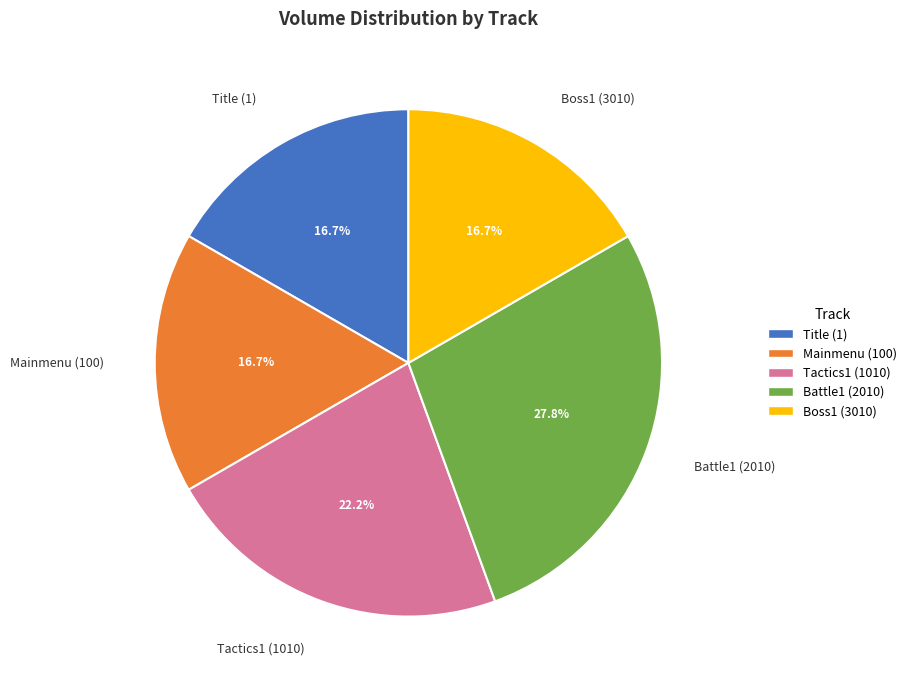

Is there any slice that represents more than half of the pie?

No